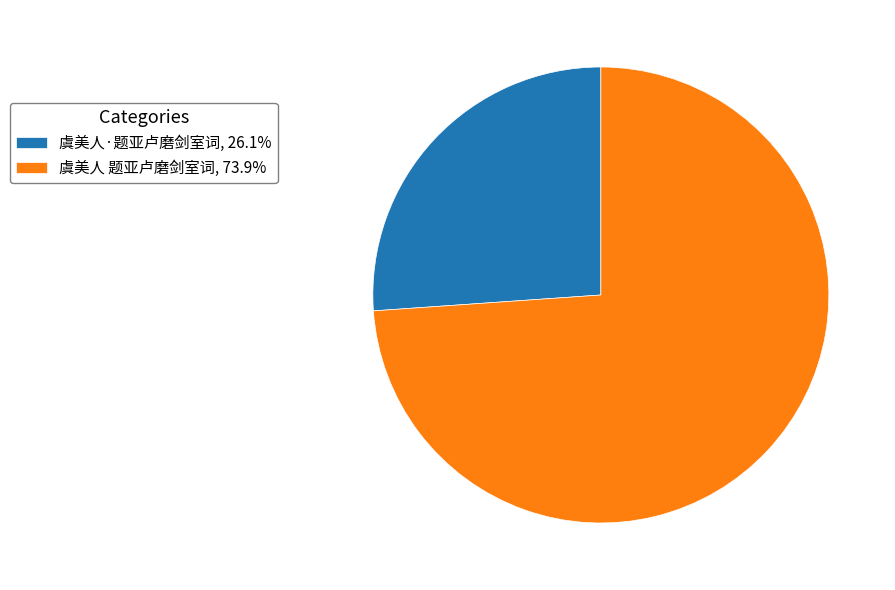

Does 虞美人·题亚卢磨剑室词 account for over 50% of the chart?

No